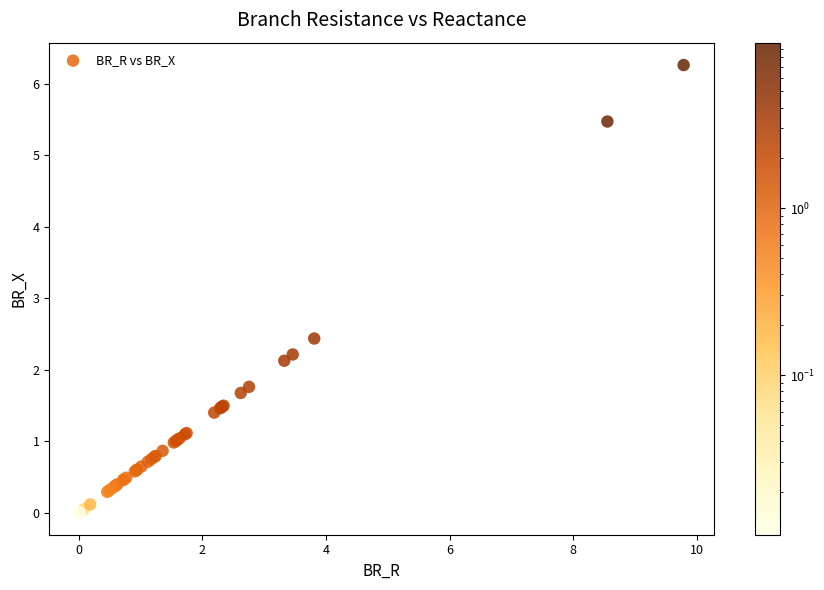

What Y value in the scatter plot is closest to 3?

2.4